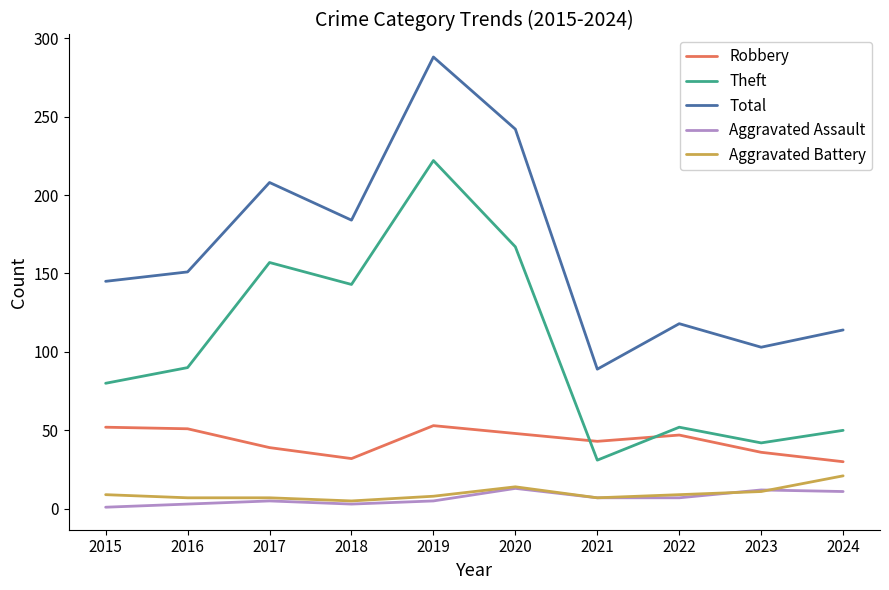

Which category has the highest value across all series?

2019